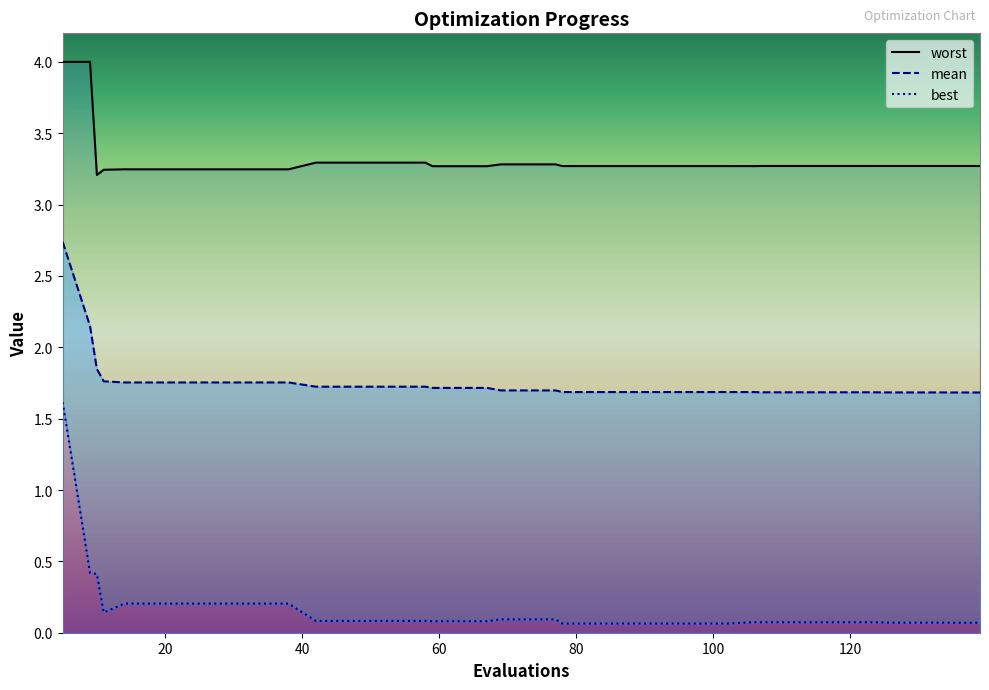

At which label does worst reach its peak?

5